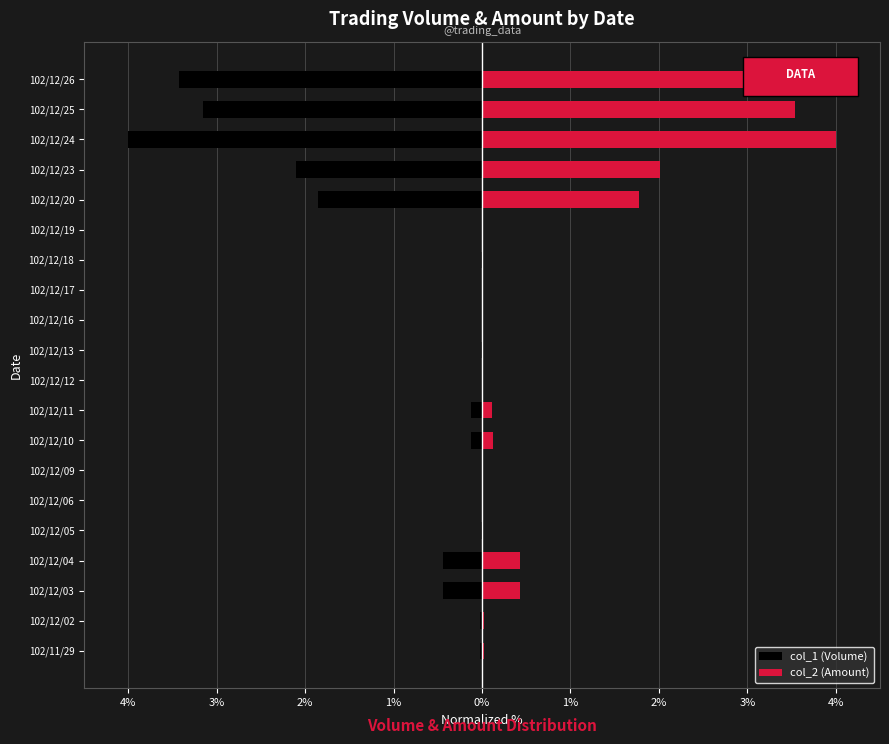

Rank the series by their maximum value, from lowest to highest.

col_1 (Volume), col_2 (Amount)